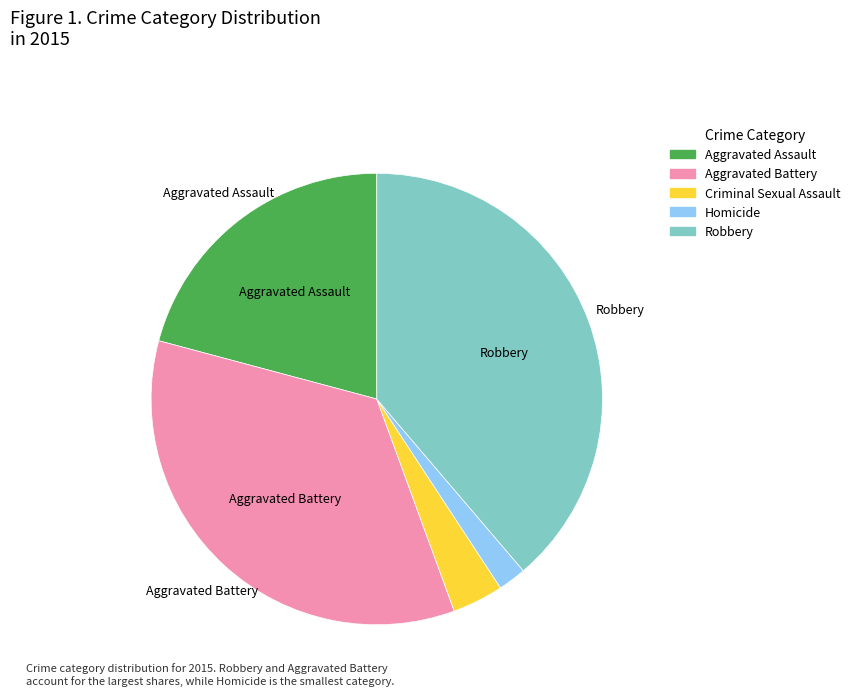

Is Aggravated Battery the majority of the pie?

No